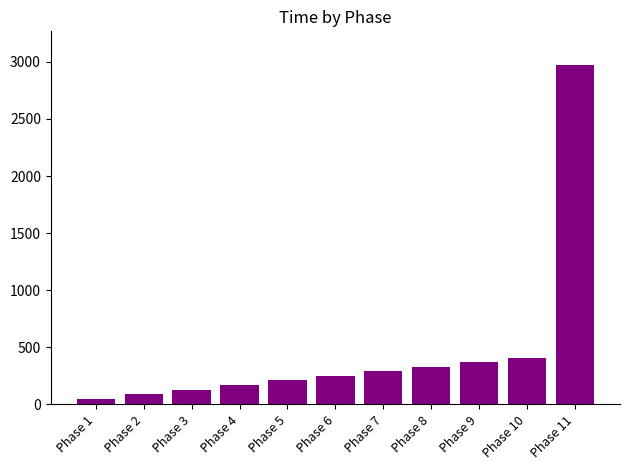

What is the ratio of the value at Phase 6 to the value at Phase 9?

0.7